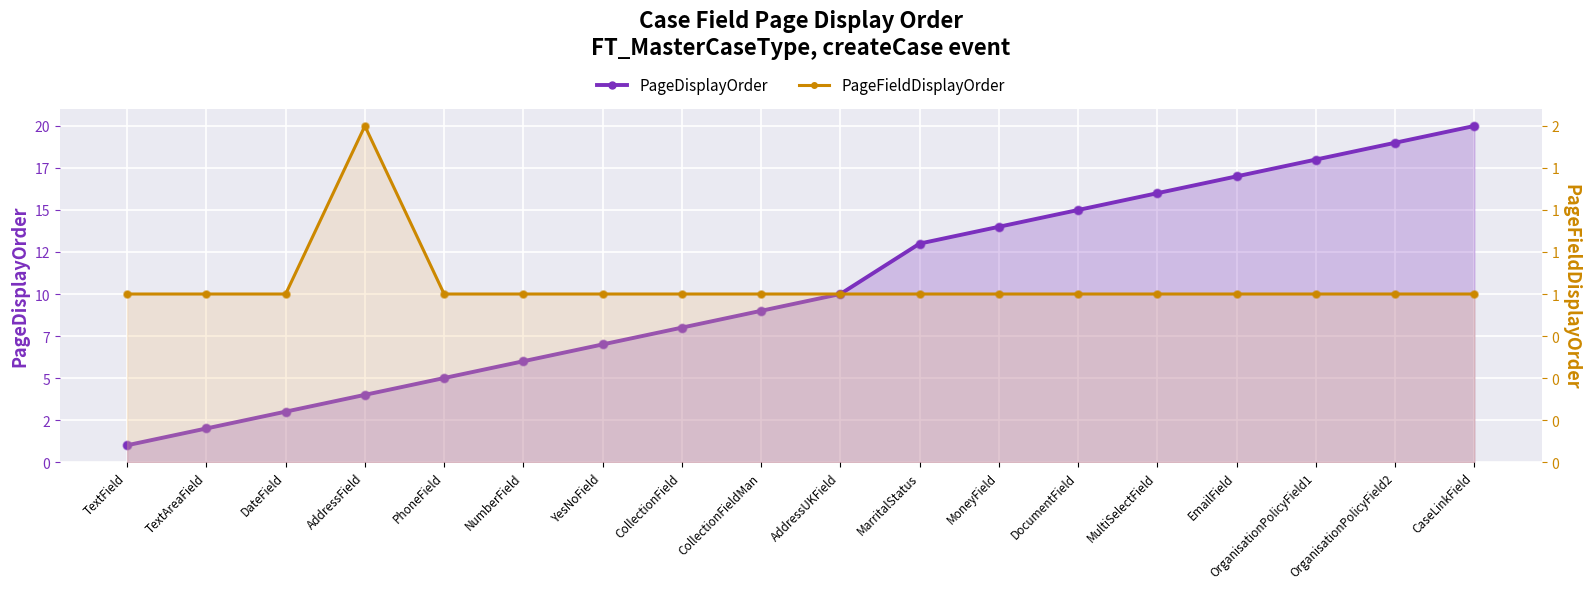

At how many categories does at least one series exceed 7?

11